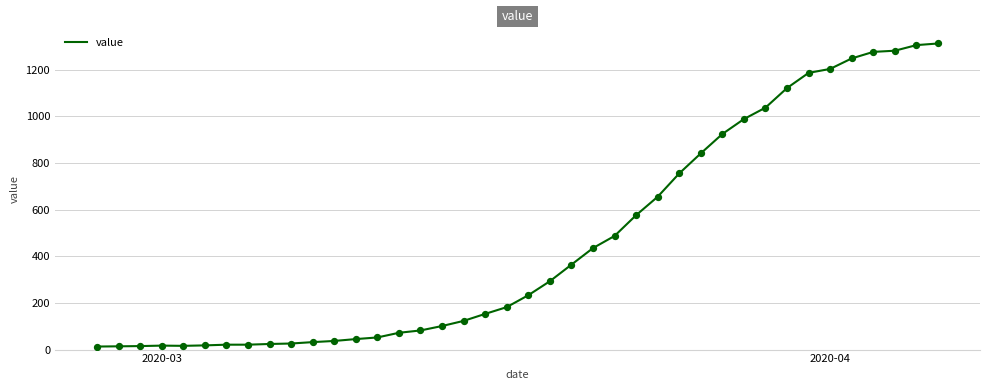

What is the difference between the maximum and minimum values?

1299